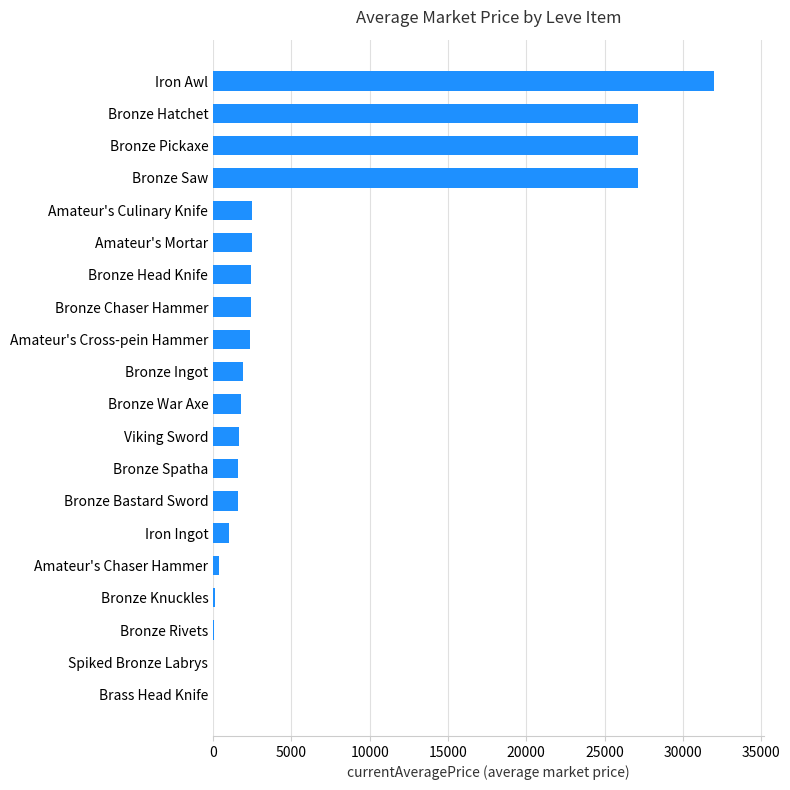

Where is the data nearest to the value 16000?

Bronze Saw